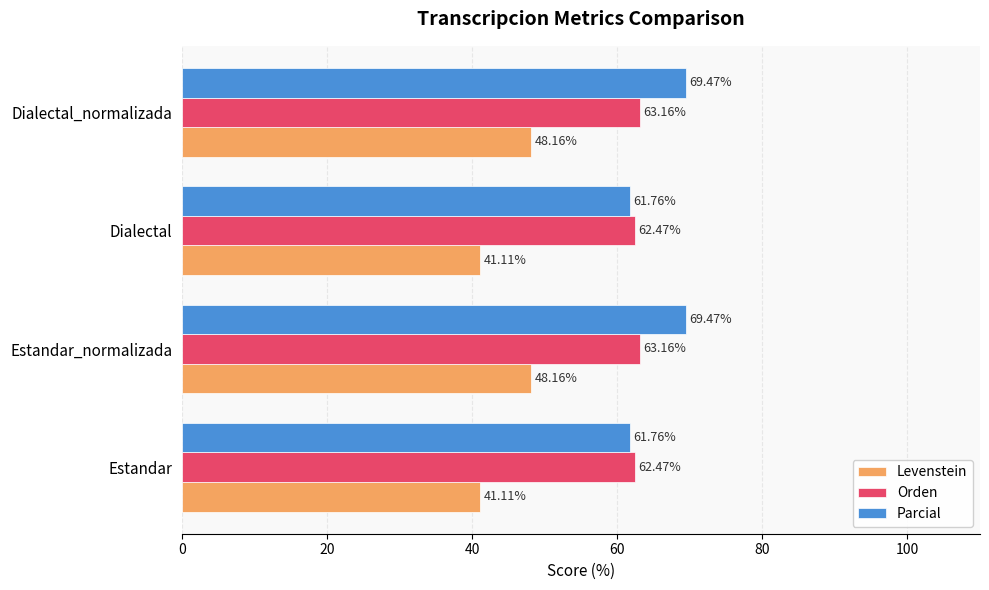

Is the value of Parcial at Estandar_normalizada greater than the value of Orden at Dialectal_normalizada?

Yes